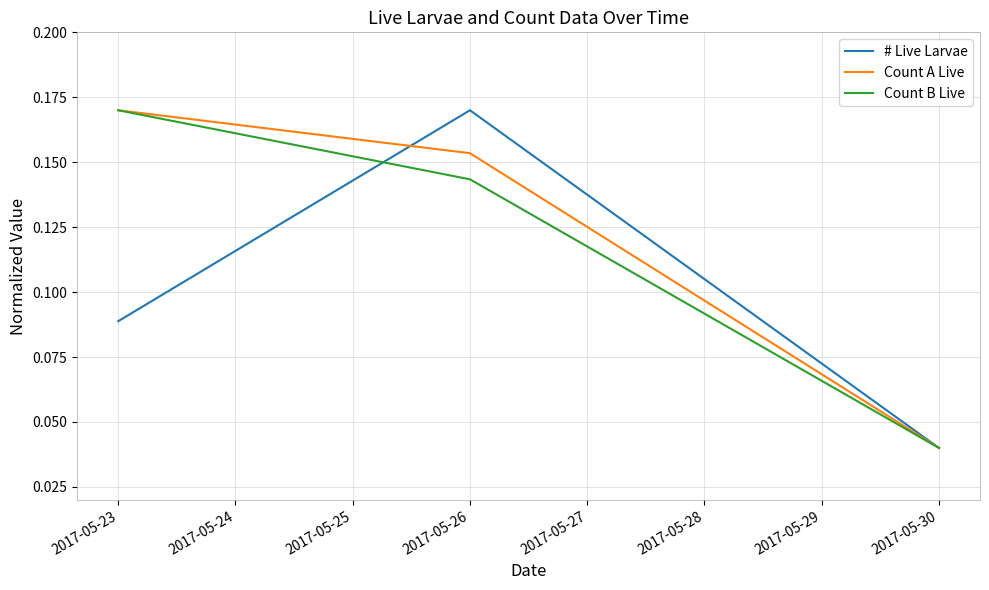

Is it true that Count B Live equals 0.1 at 2017-05-23?

False